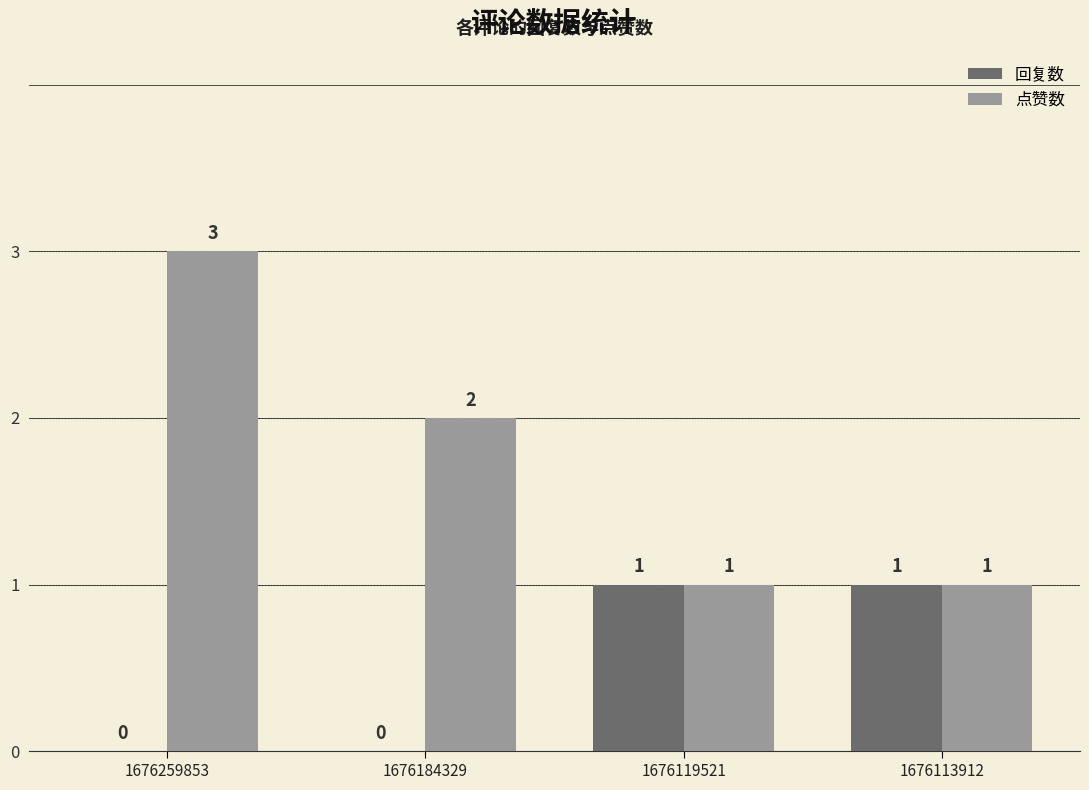

Which series has the largest total across all categories?

点赞数